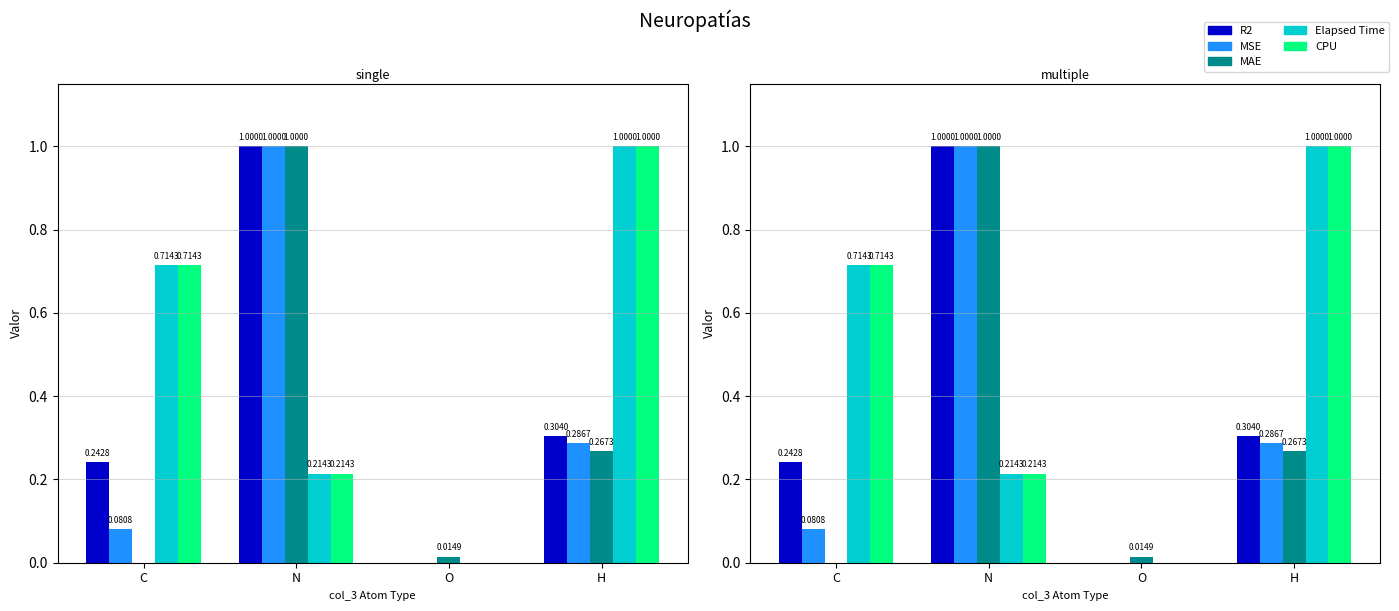

How many data points does each series have?

4